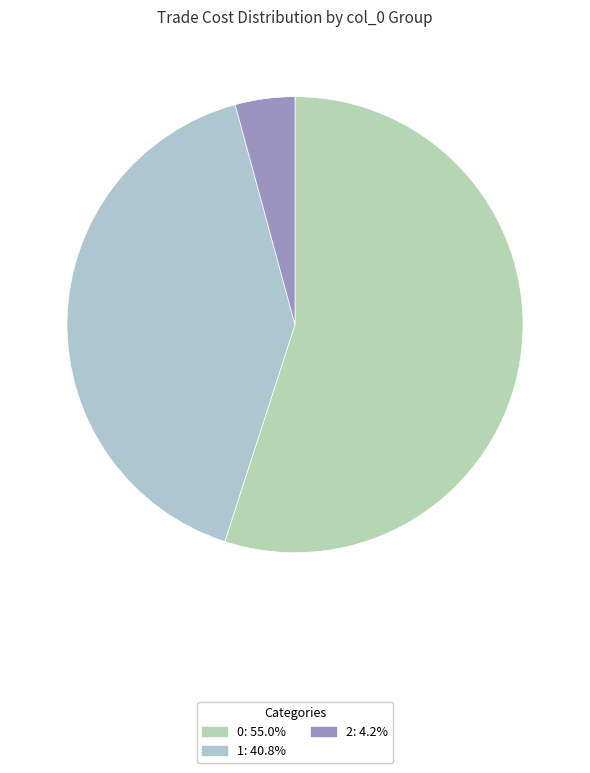

What is the smallest slice in the pie chart?

2